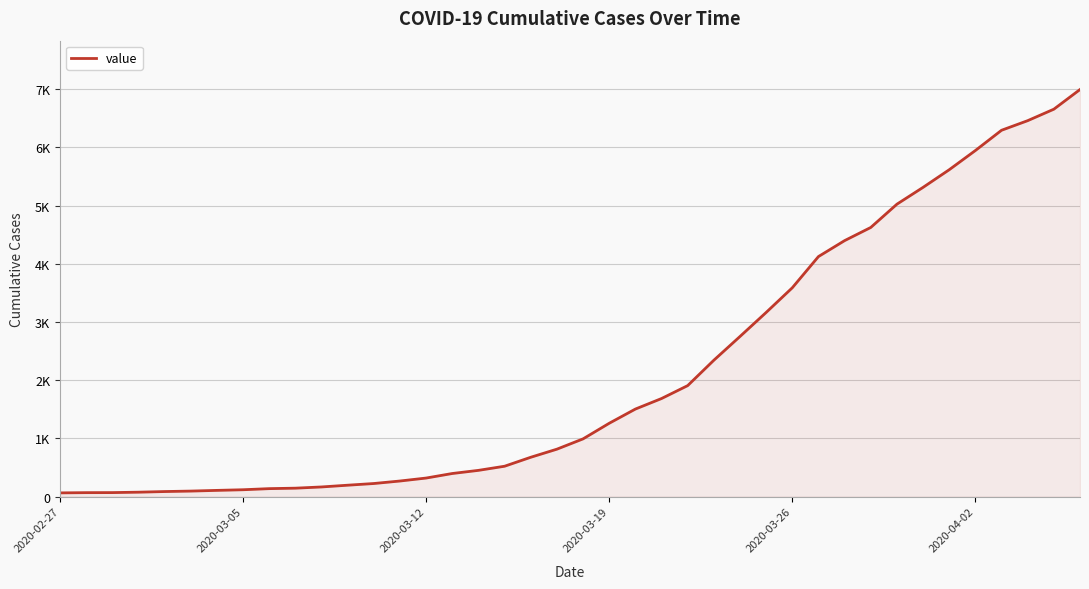

True or false: the data has more than 2 interior local peaks.

False